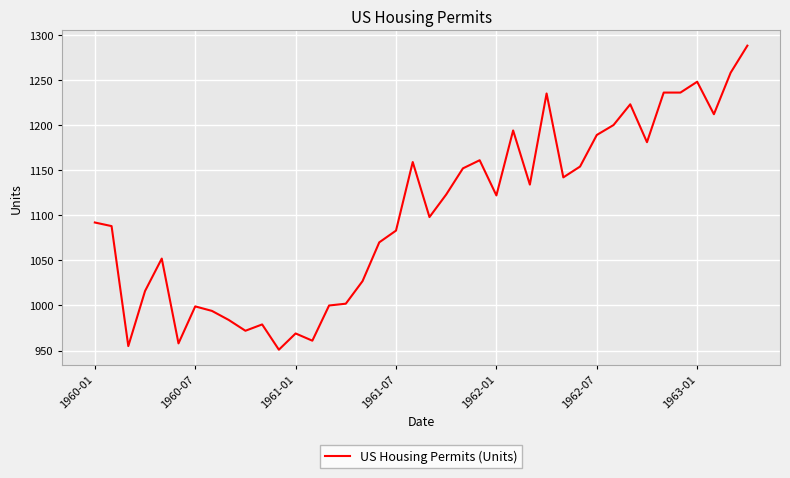

What is the smallest value displayed?

951